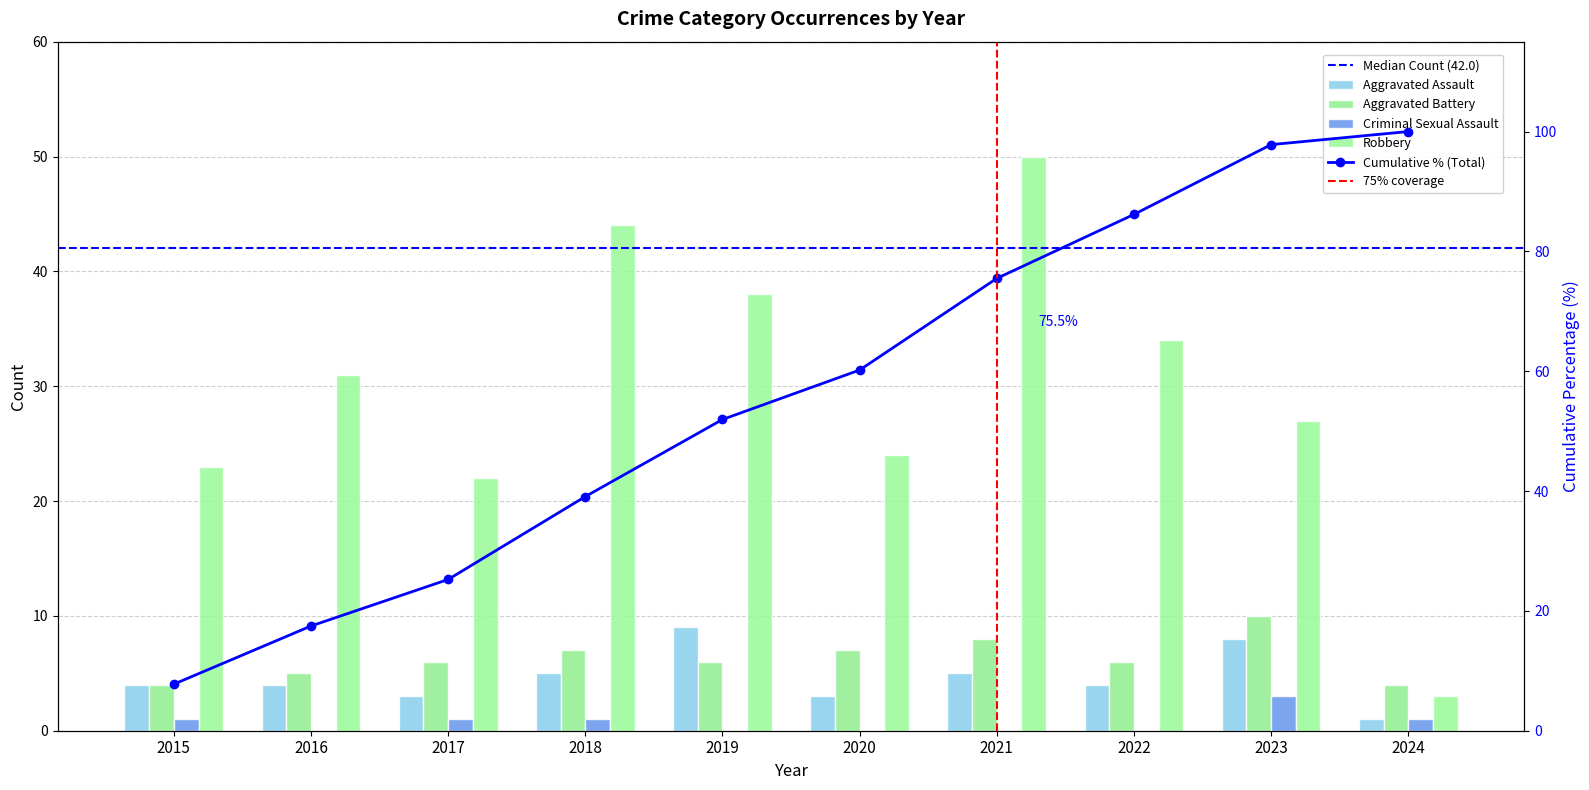

What is the difference between the maximum and minimum values in the Aggravated Battery series?

6